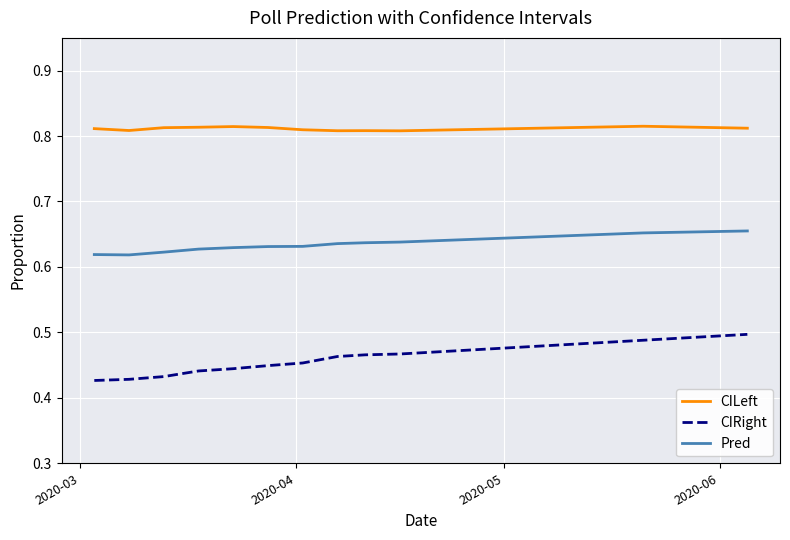

True or false: CIRight and CILeft intersect in this chart.

False